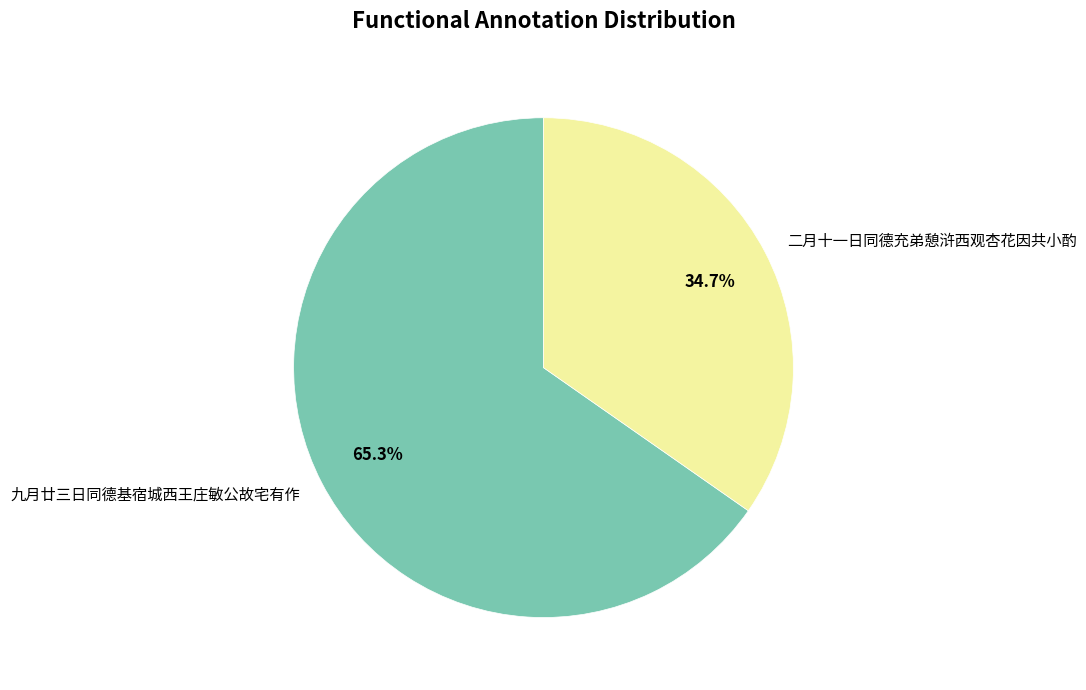

How many slices are in this pie chart?

2